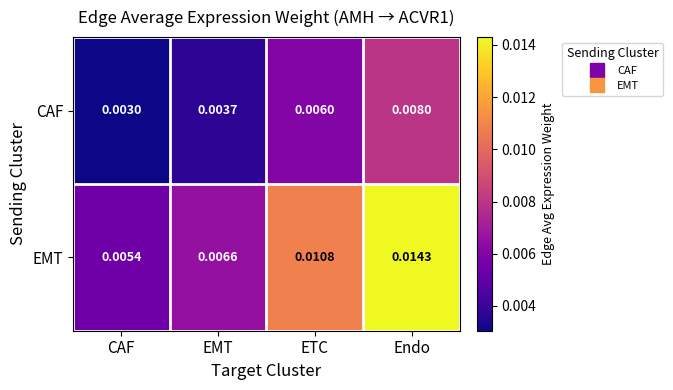

At which category is the sum across all series the highest?

Endo